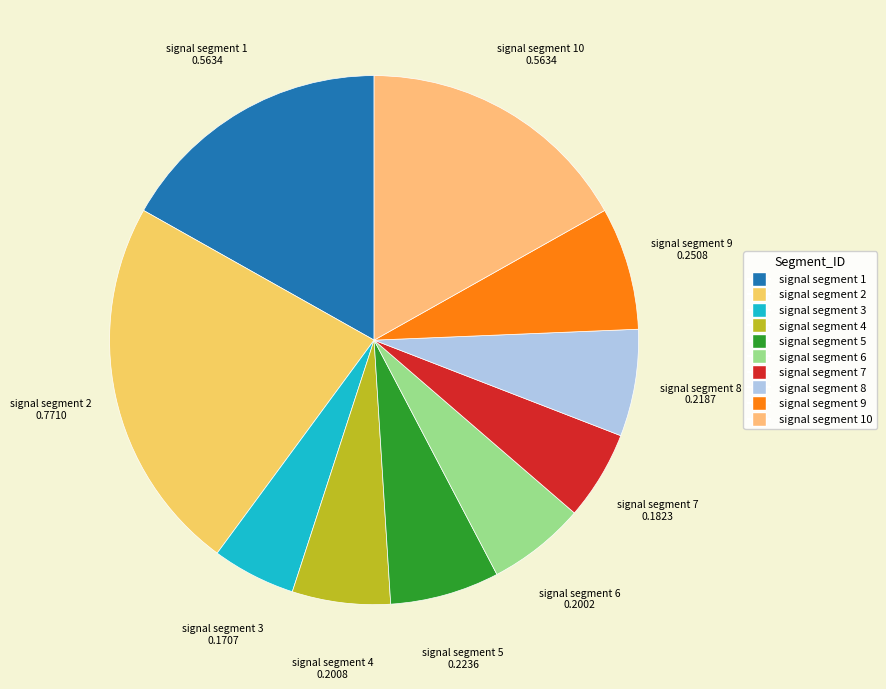

Which slice is the smallest?

signal segment 3